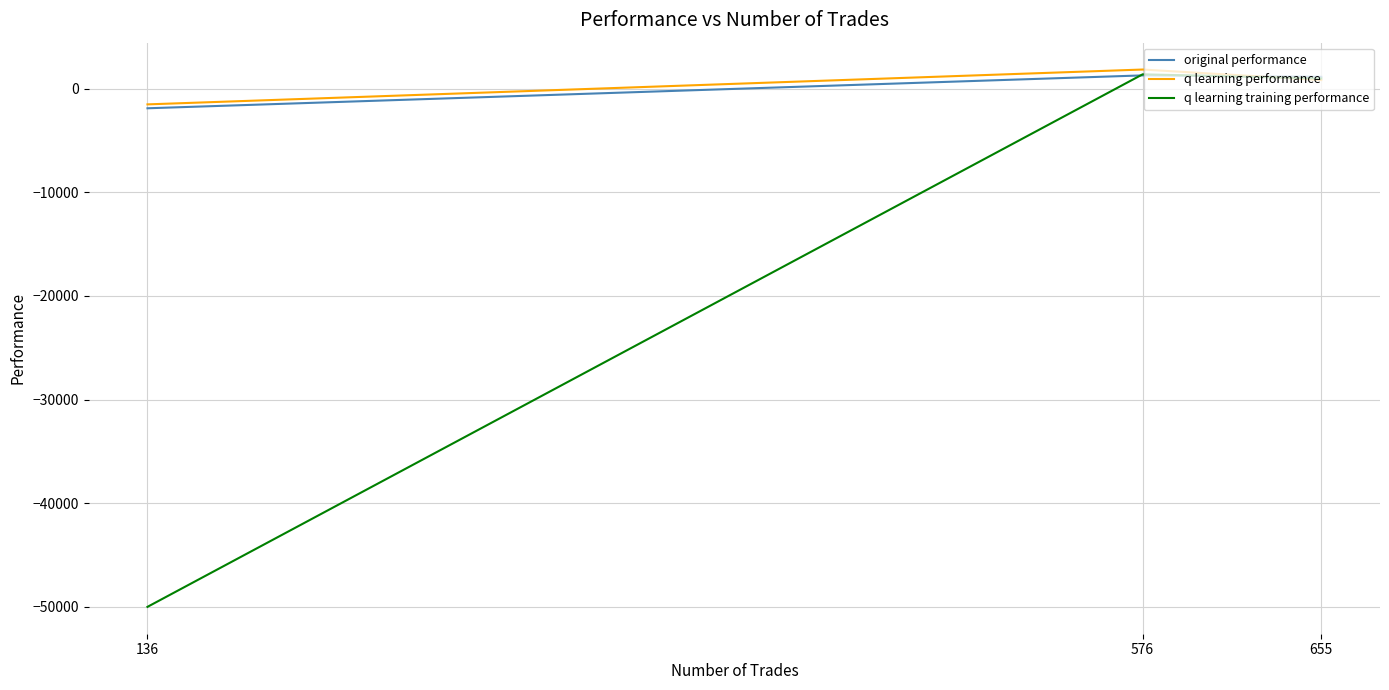

Where does the original performance series first go above 1131?

655